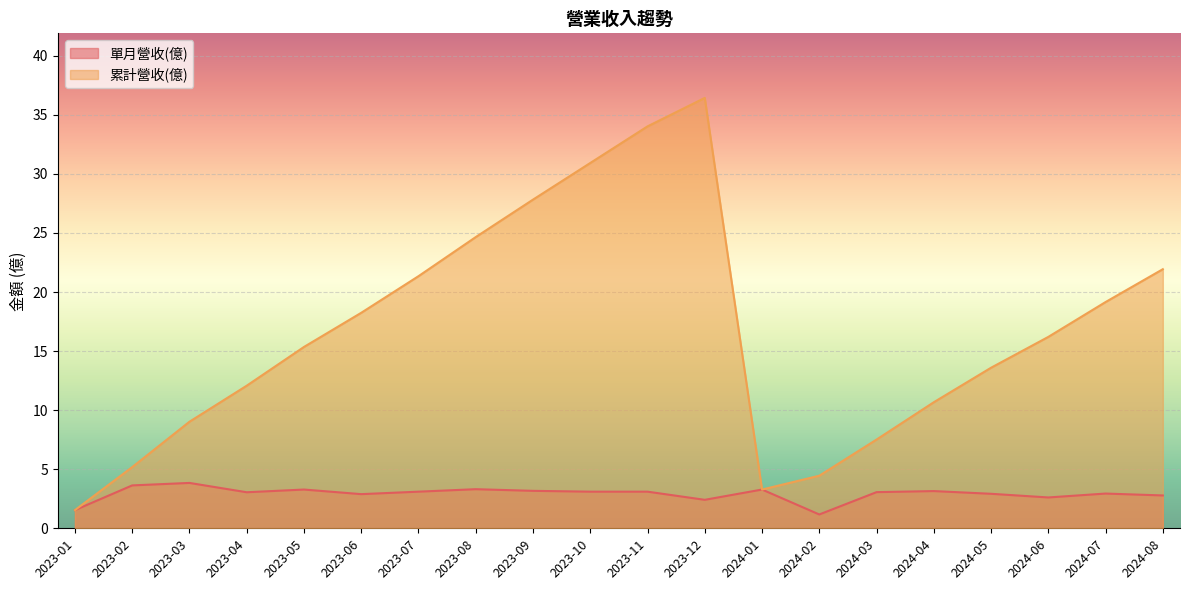

What are all the series names shown in the legend?

單月營收(億), 累計營收(億)